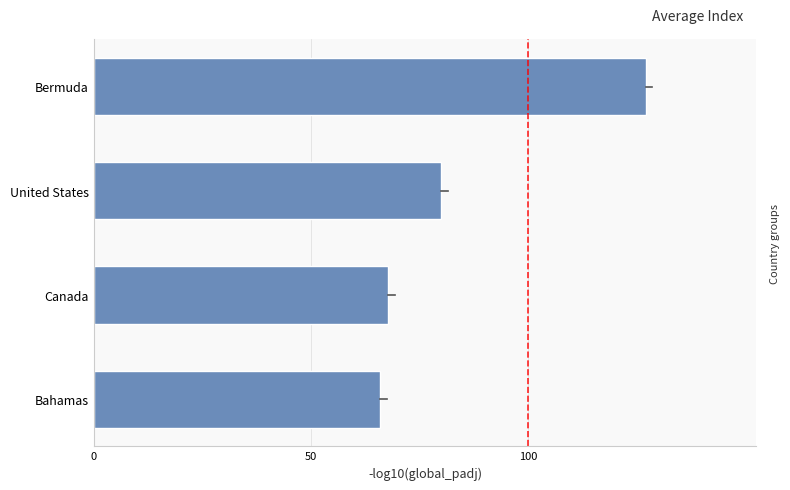

Approximately how many times larger is the value at Canada compared to Bahamas?

1.0